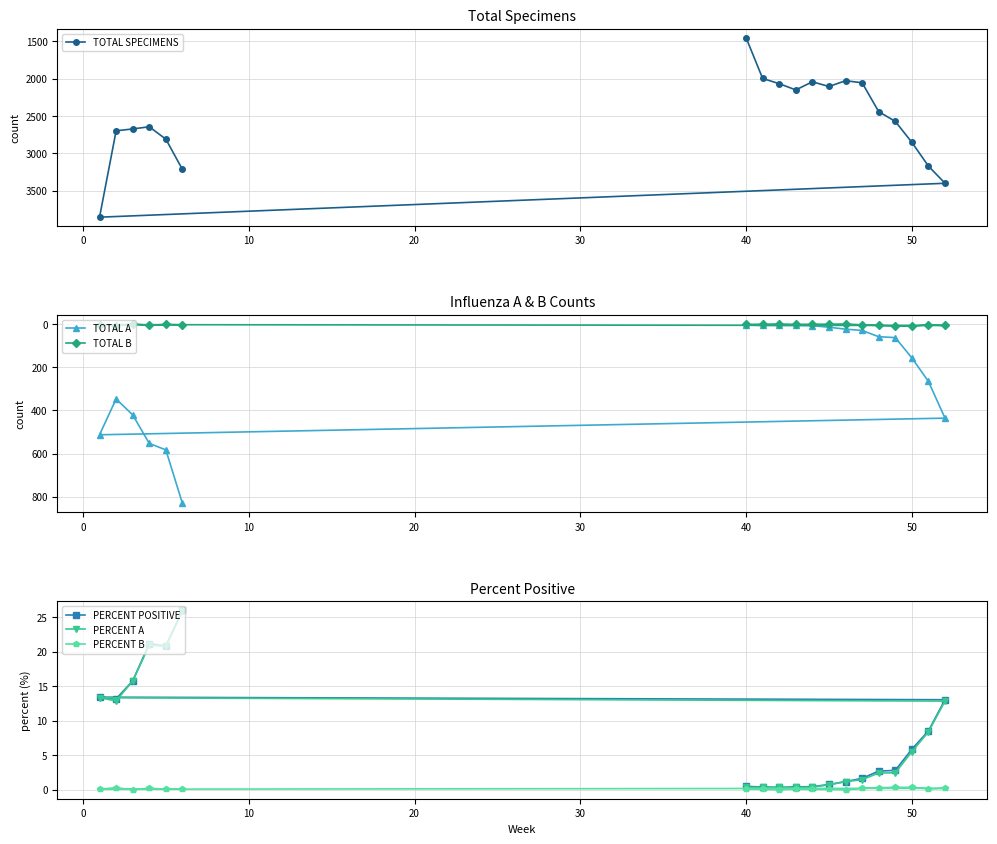

How many lines are shown in the chart?

6